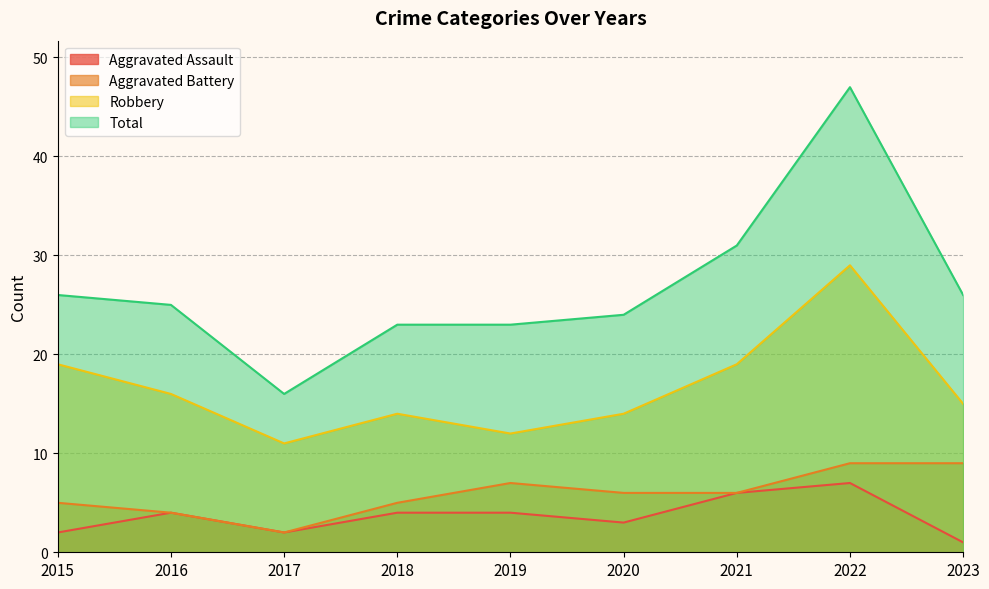

Does the chart have visible grid lines?

Yes